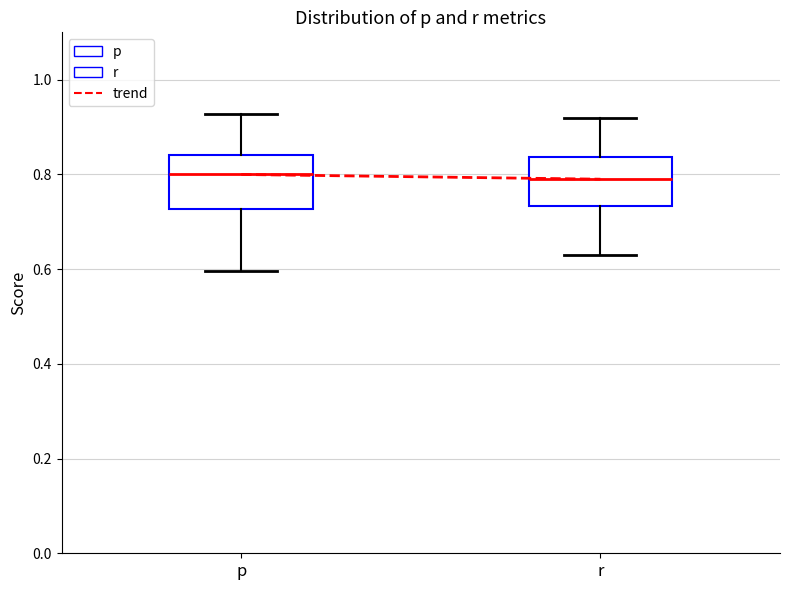

Reading left to right, transcribe this box plot: for each box, give where its median line is, the range the box spans, and where its two whiskers end, as read against the y-axis. The values are not printed on the chart, so give them approximately, as read against the axis.

p: median 0.80, box 0.72 to 0.84, whiskers 0.60 to 0.92
r: median 0.78, box 0.74 to 0.84, whiskers 0.64 to 0.92